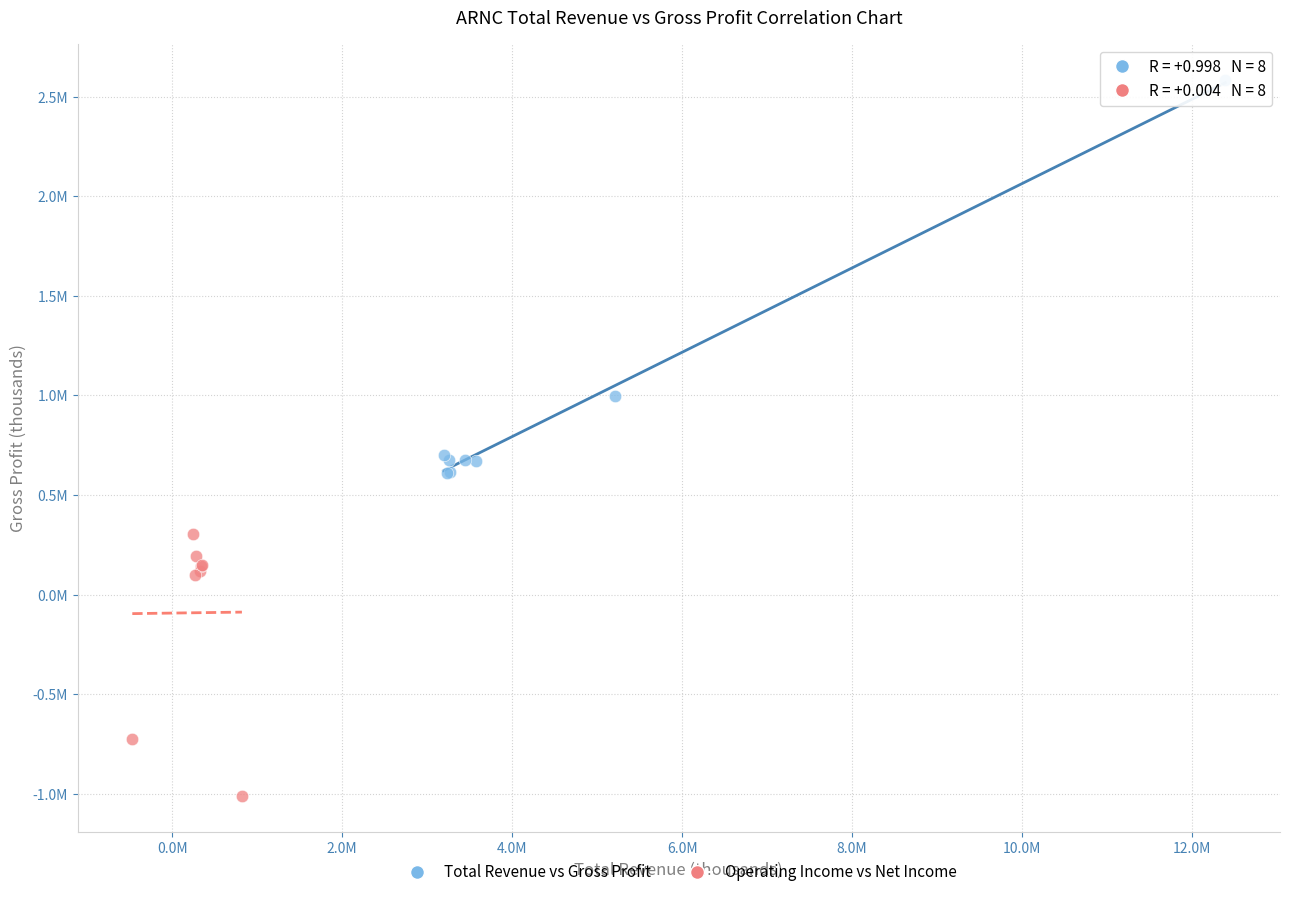

Which series reaches the maximum Y coordinate?

Total Revenue vs Gross Profit